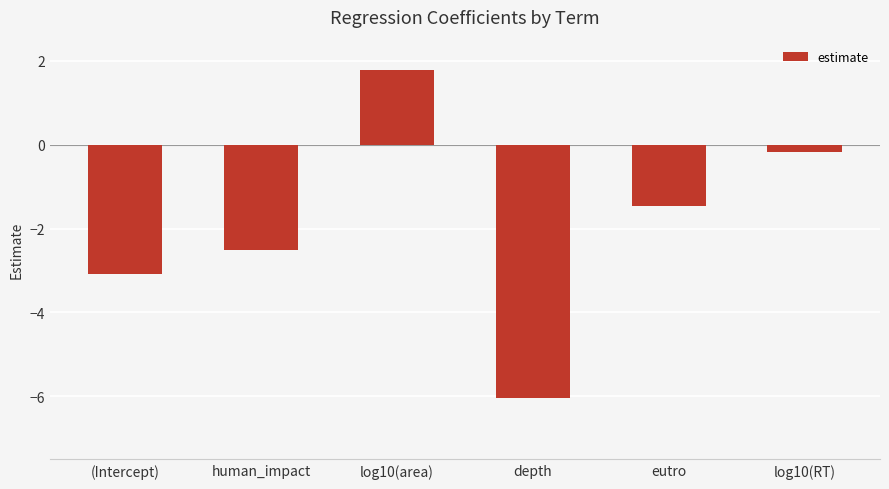

What is the change in value from log10(area) to depth?

-7.8